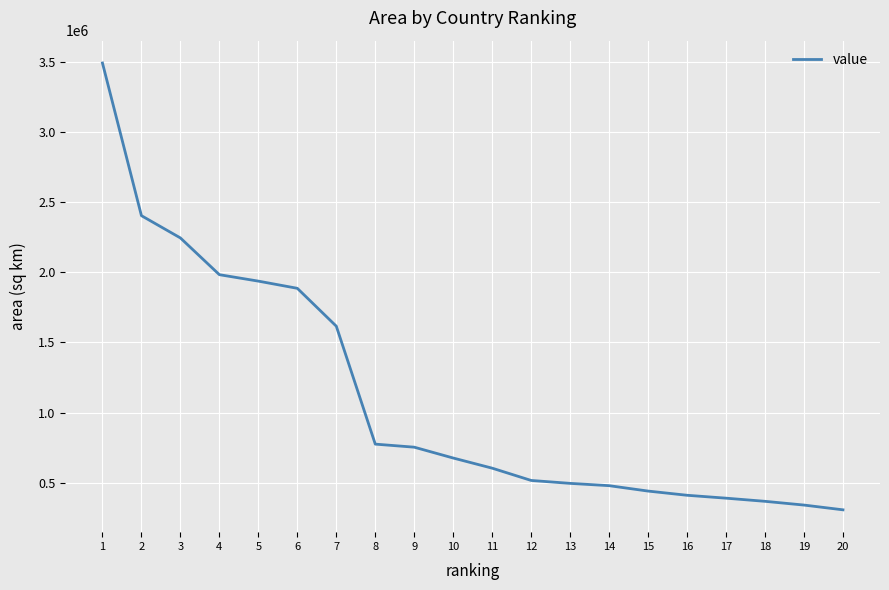

How many categories are shown in the chart?

20